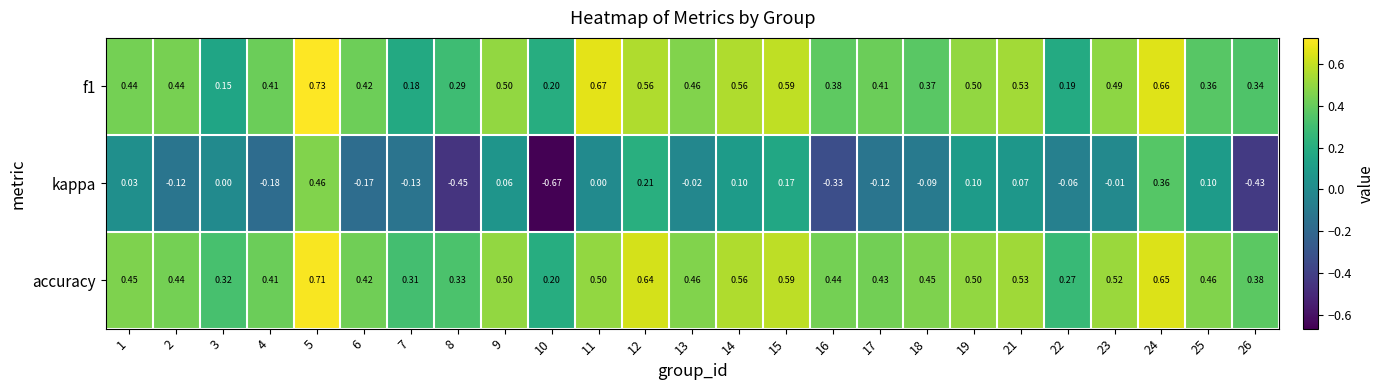

Is the value of accuracy at 24 greater than the value of kappa at 5?

Yes